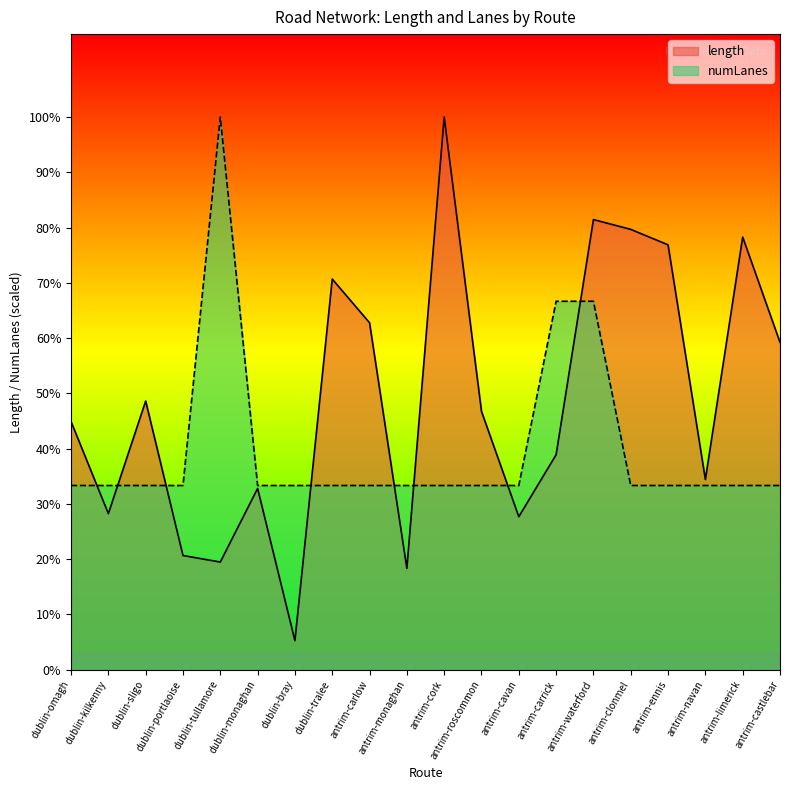

What are all the series names shown in the legend?

length, numLanes